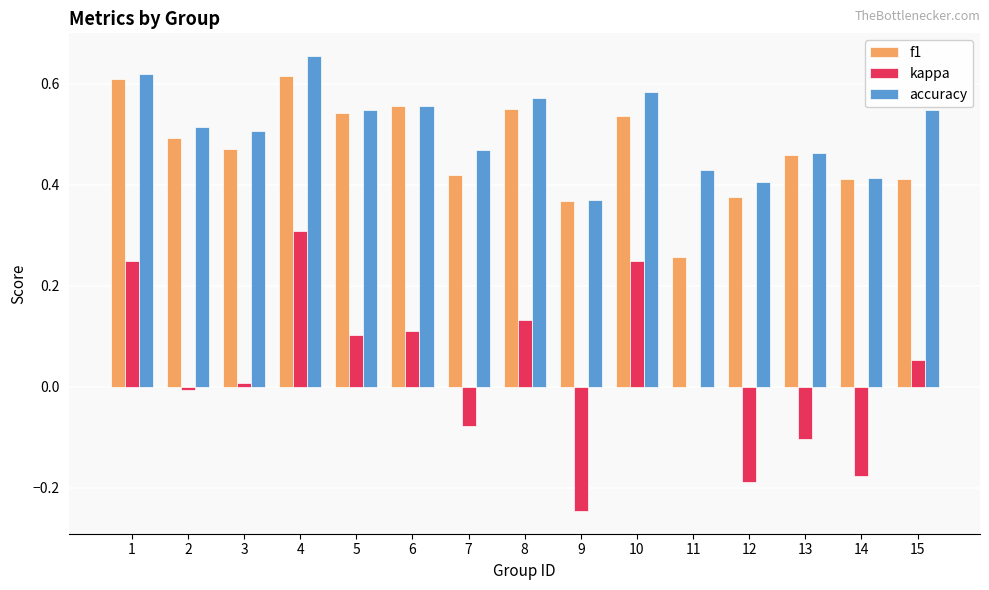

True or false: kappa has a value of 0.1 at 8.

True